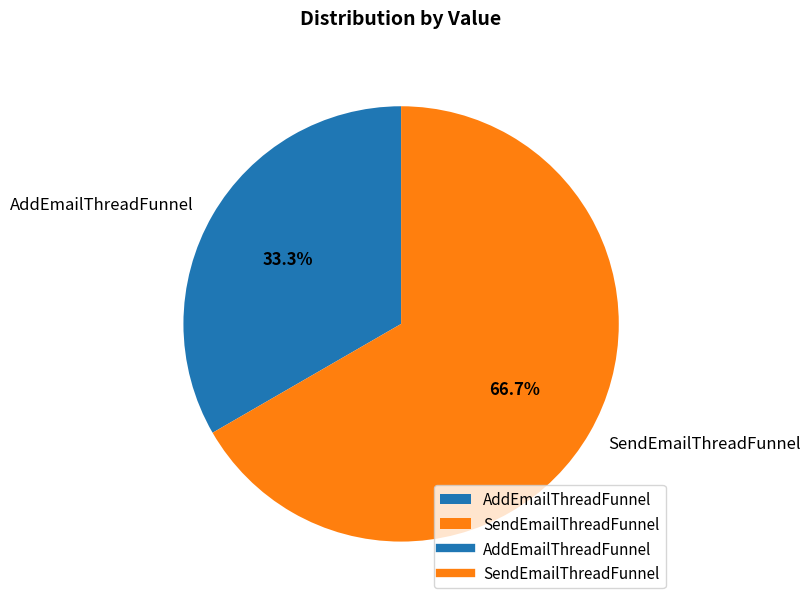

To the nearest percent, what portion does AddEmailThreadFunnel represent?

33%